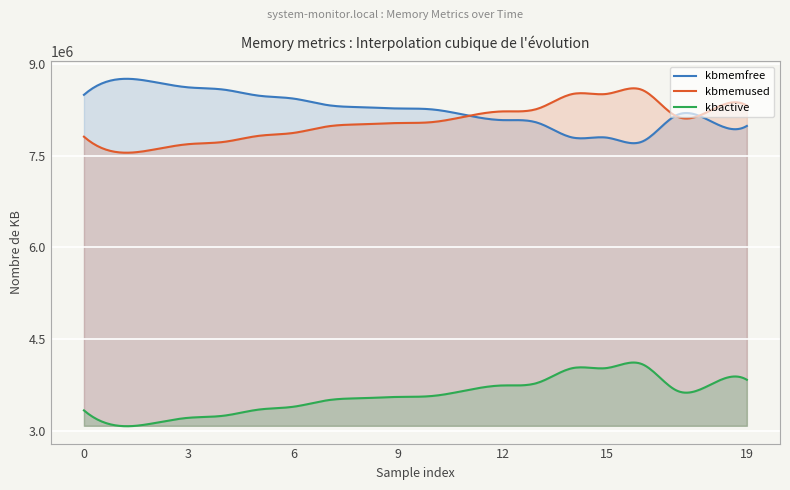

True or false: kbmemfree and kbactive cross at least once.

False